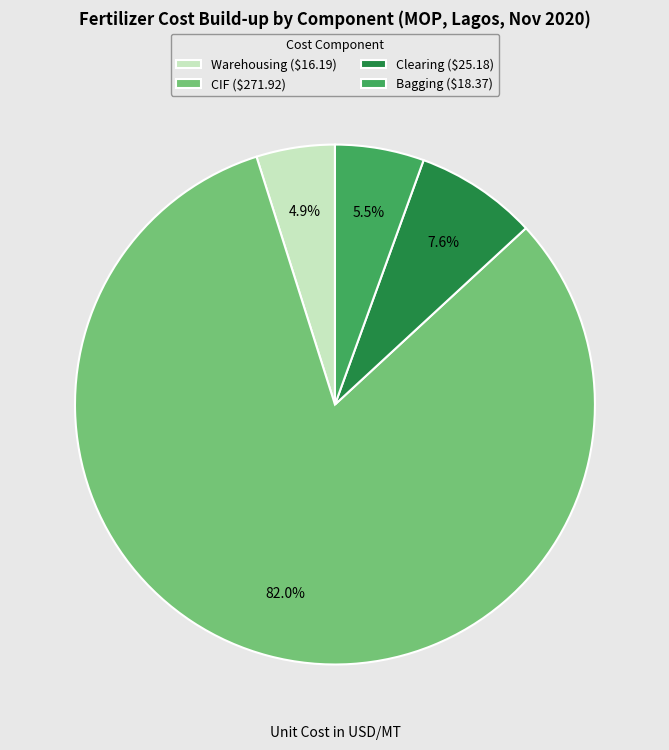

True or false: Clearing accounts for 8% of the total.

True